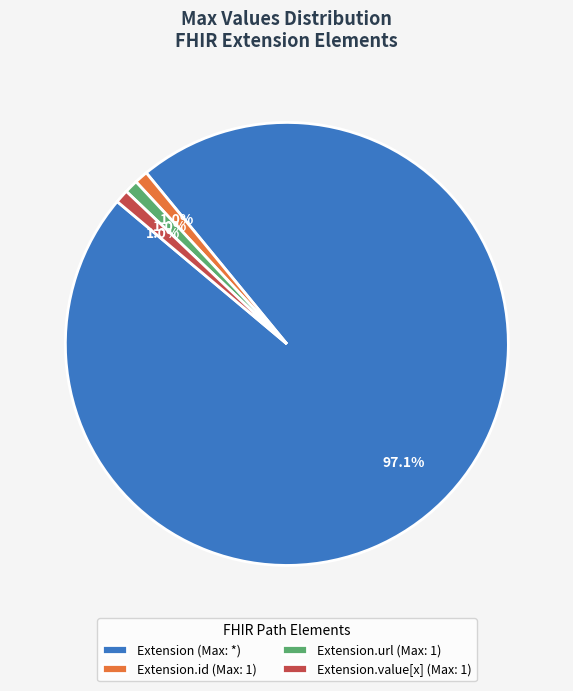

To the nearest percent, what is the average slice percentage?

25%